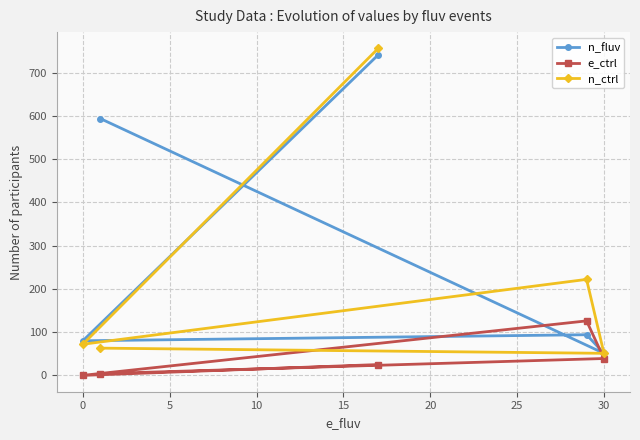

Reading left to right, extract all data points from this chart.

n_fluv: 80	594	741	94	51
e_ctrl: 0	4	25	126	39
n_ctrl: 72	63	756	222	51